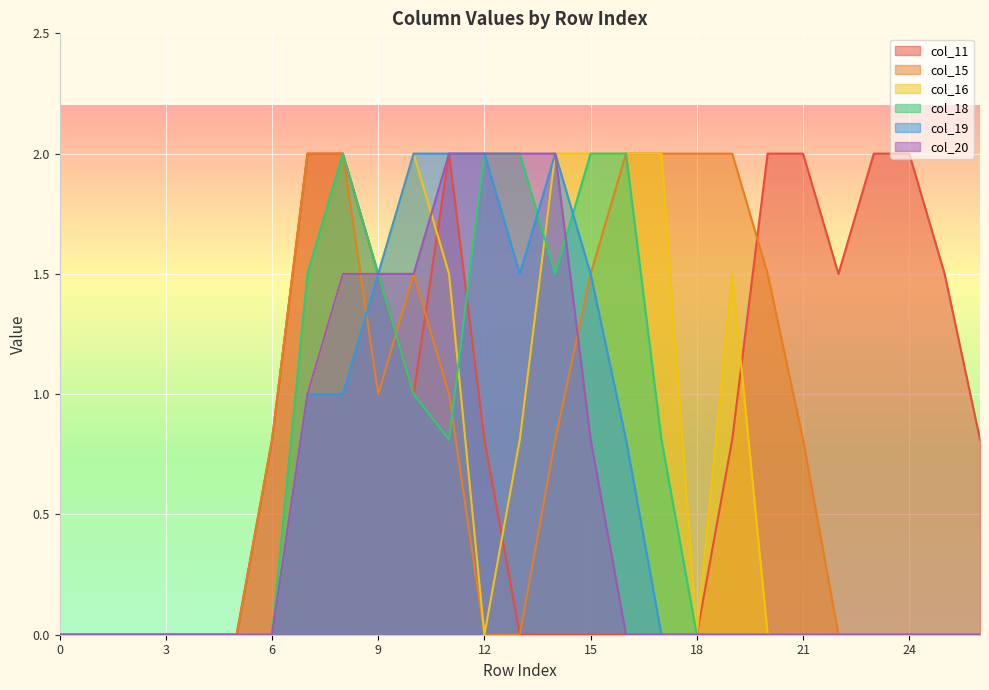

Which series changed the most between 6 and 18?

col_15